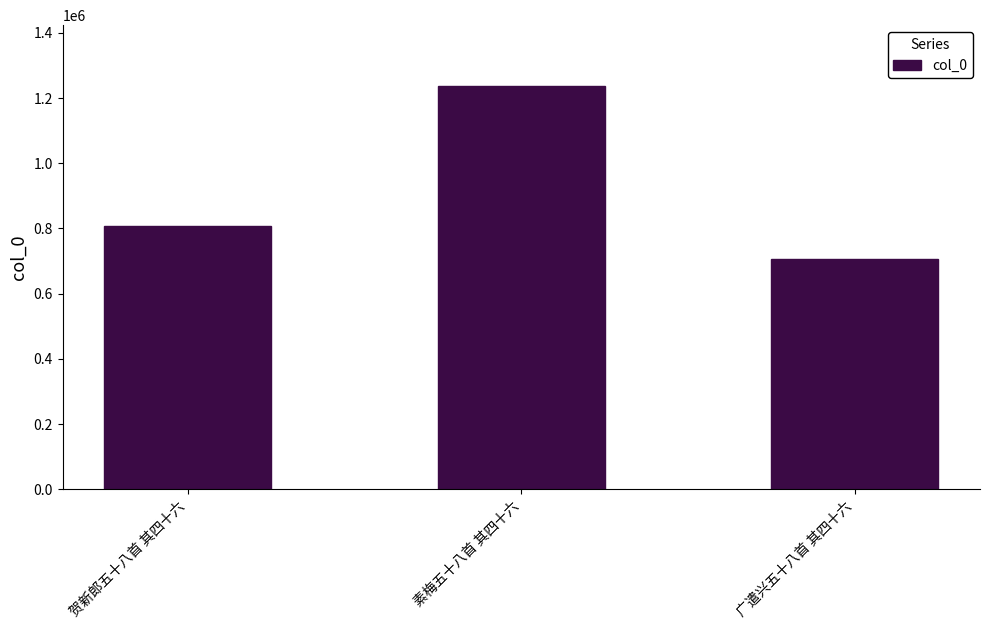

What is the sum of the values at 素梅五十八首 其四十六 and 贺新郎五十八首 其四十六?

2044283